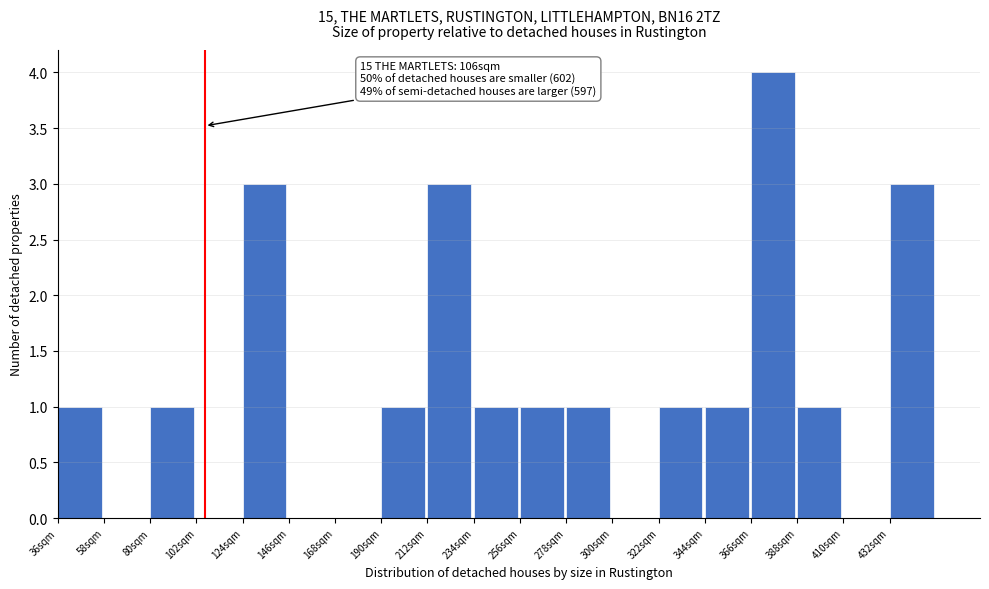

Which range on the x-axis has the tallest bar?

366 to 388